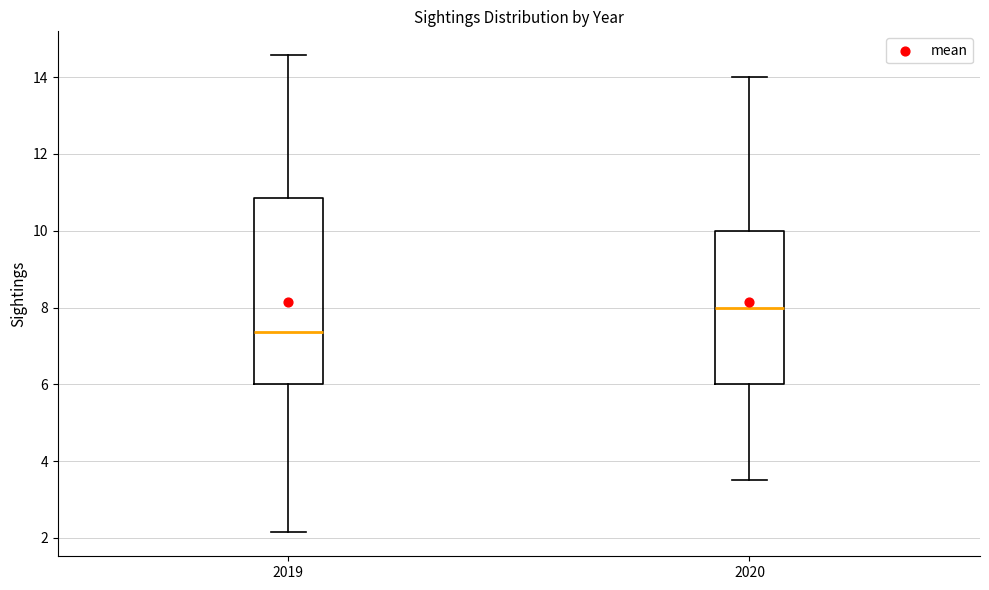

Reading left to right, transcribe this box plot: for each box, give where its median line is, the range the box spans, and where its two whiskers end, as read against the y-axis. The values are not printed on the chart, so give them approximately, as read against the axis.

2019: median 7.4, box 6.0 to 10.8, whiskers 2.2 to 14.6
2020: median 8.0, box 6.0 to 10.0, whiskers 3.6 to 14.0